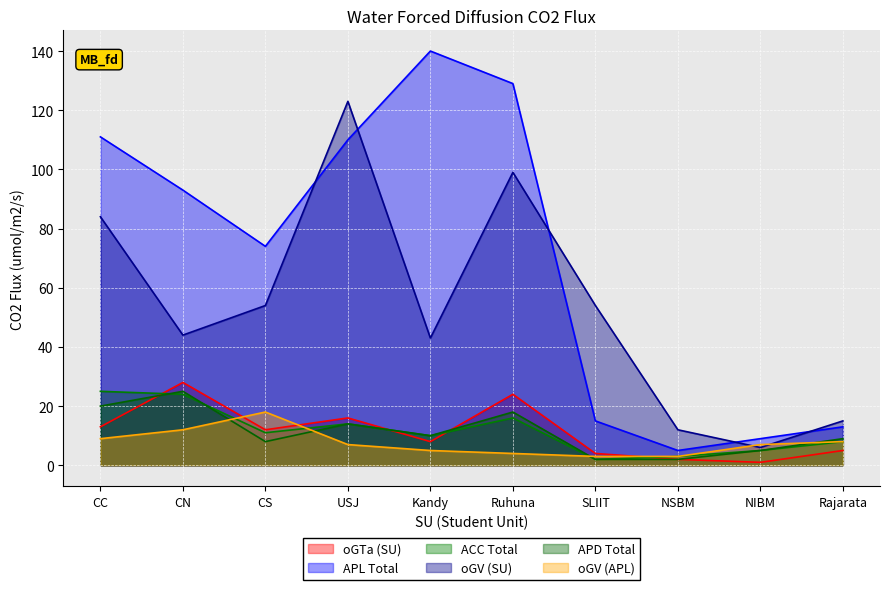

How many lines are shown in the chart?

6